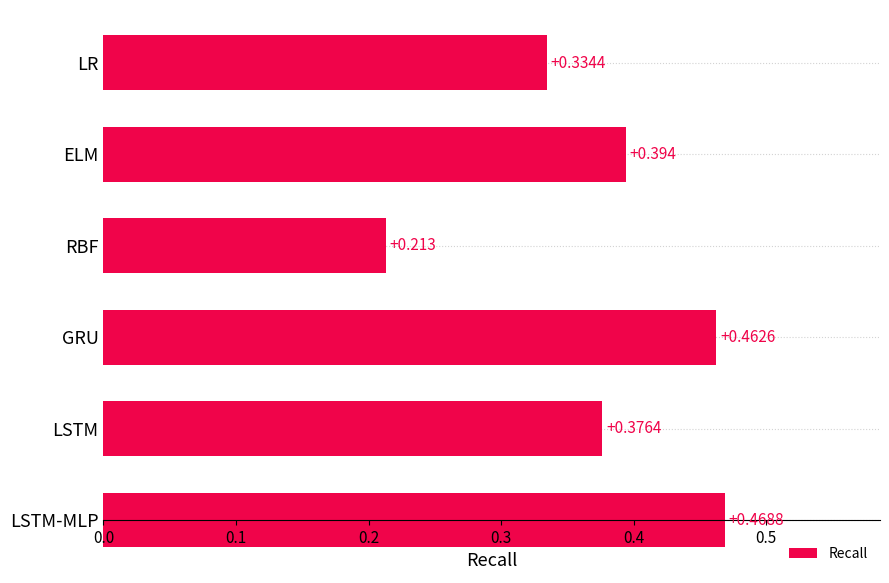

At which label is the value closest to 0?

RBF